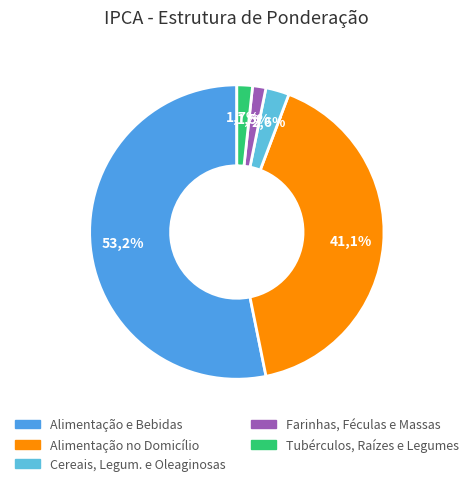

What is the total percentage of Tubérculos, Raízes e Legumes and Cereais, Legum. e Oleaginosas?

4.3%